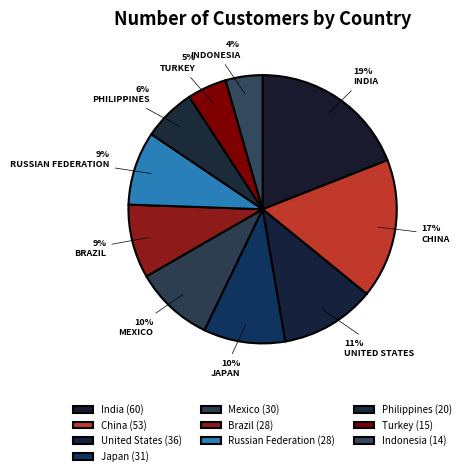

How many segments does this pie chart have?

10